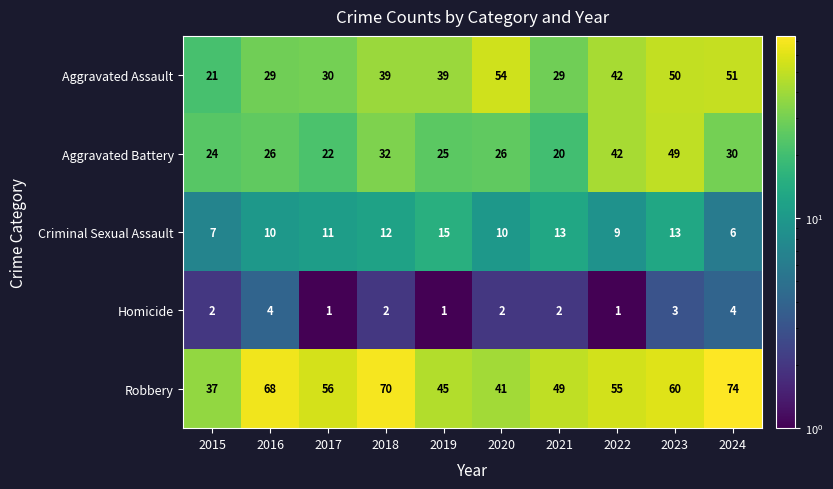

Which category has the highest value in the Criminal Sexual Assault series?

2019